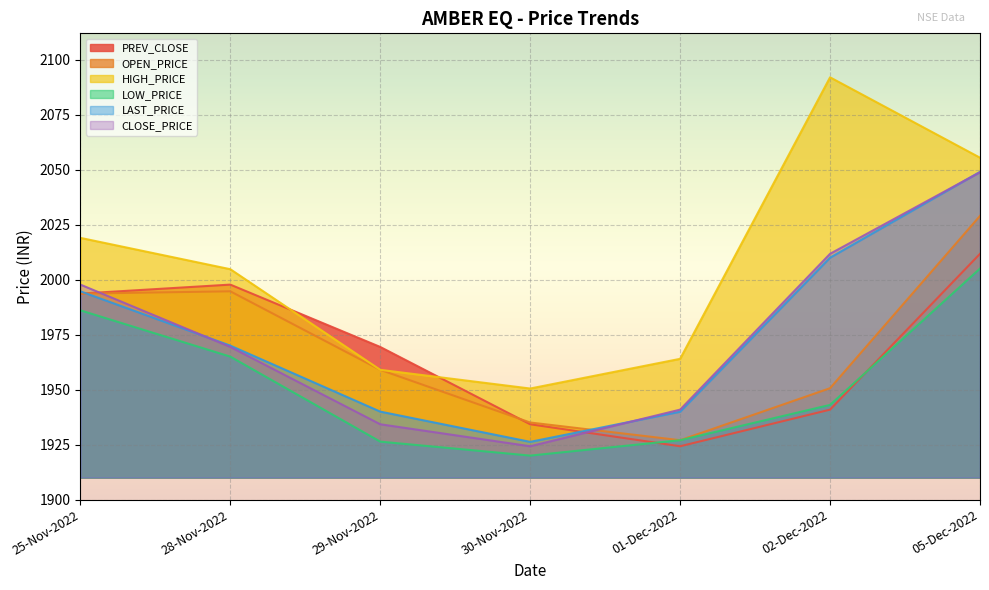

What is the value of the CLOSE_PRICE point at the 2nd from the left?

1969.4